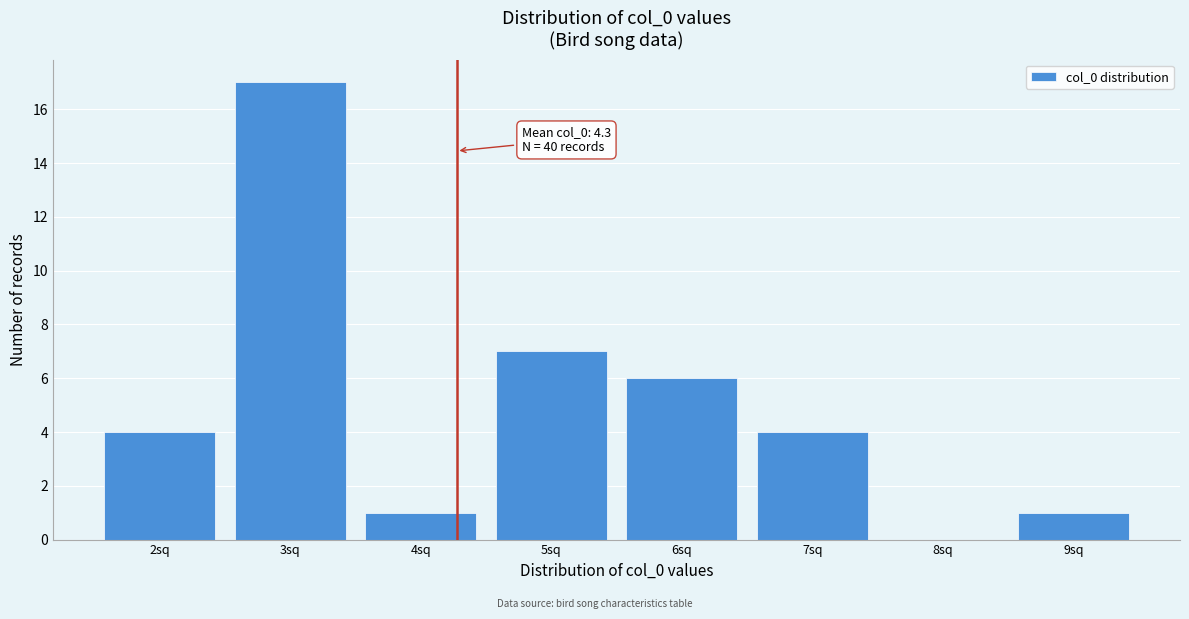

Over which range of the x-axis is the bar tallest?

2.5 to 3.5